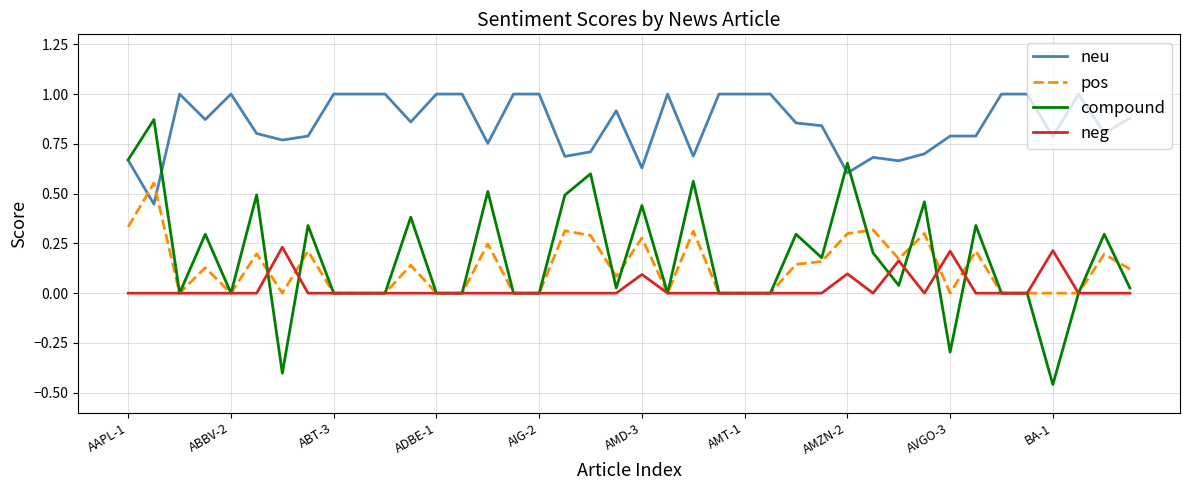

How many times do neu and pos cross each other?

2